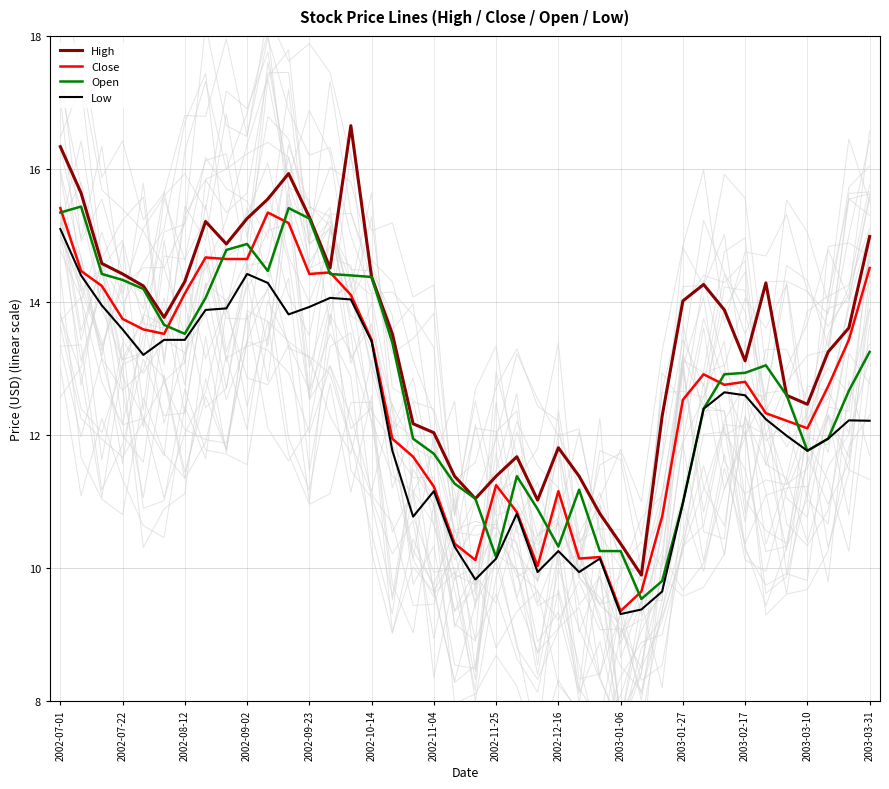

How many data points does each series have?

40